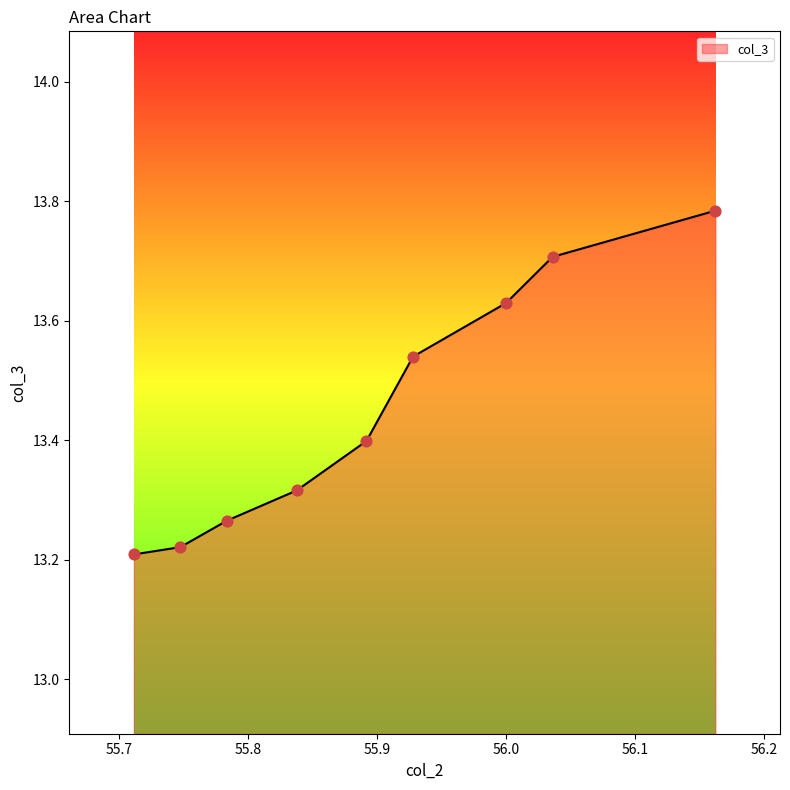

Between 56.16216216216216 and 55.927927927927925, which is larger?

56.16216216216216